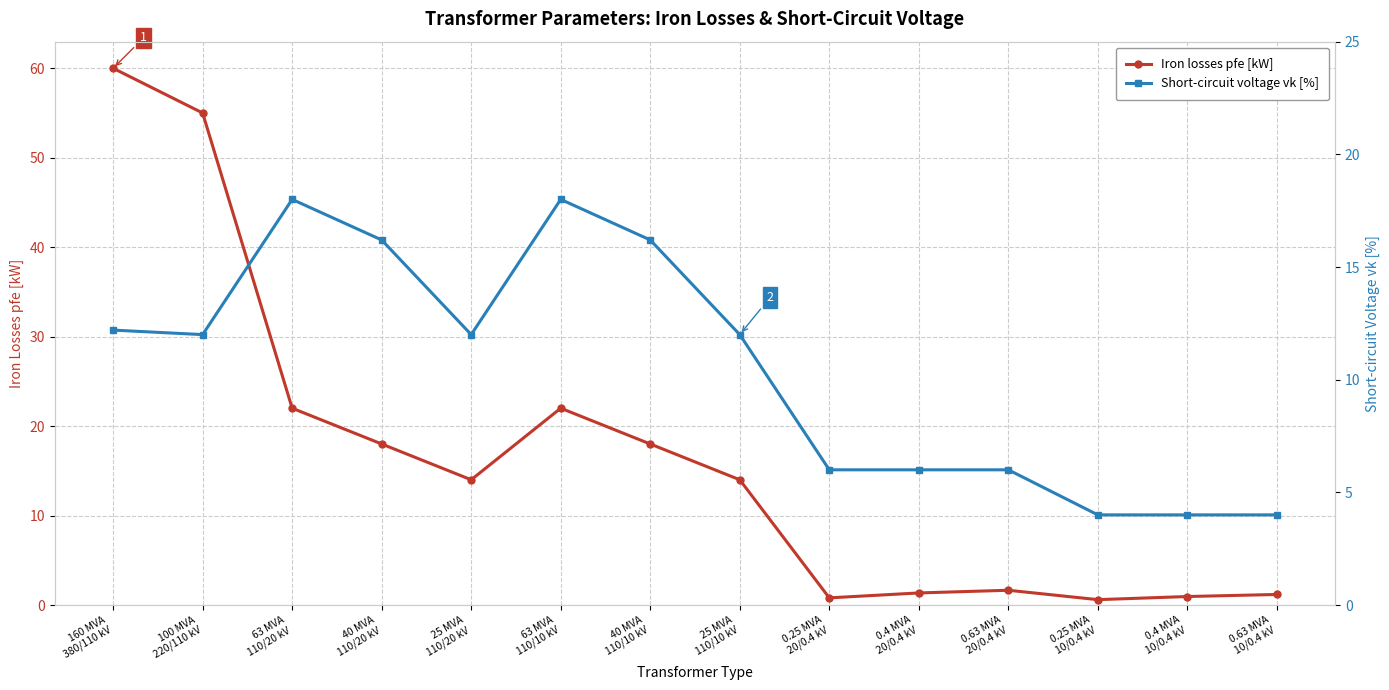

What is the minimum value shown in the chart?

0.6